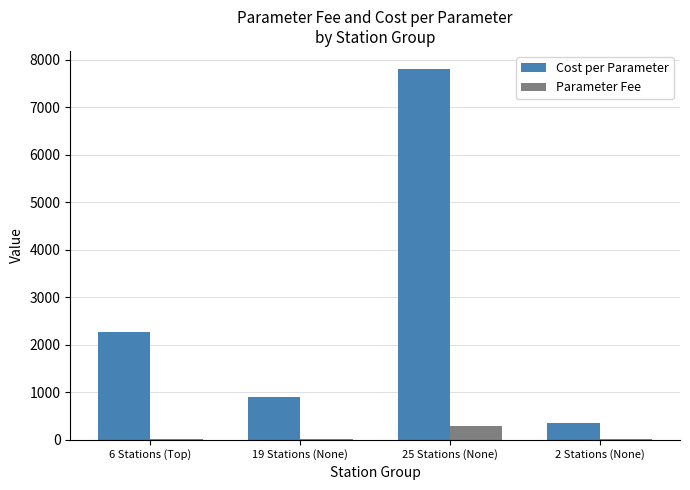

The value of Parameter Fee at 25 Stations (None) is 300. True or false?

True